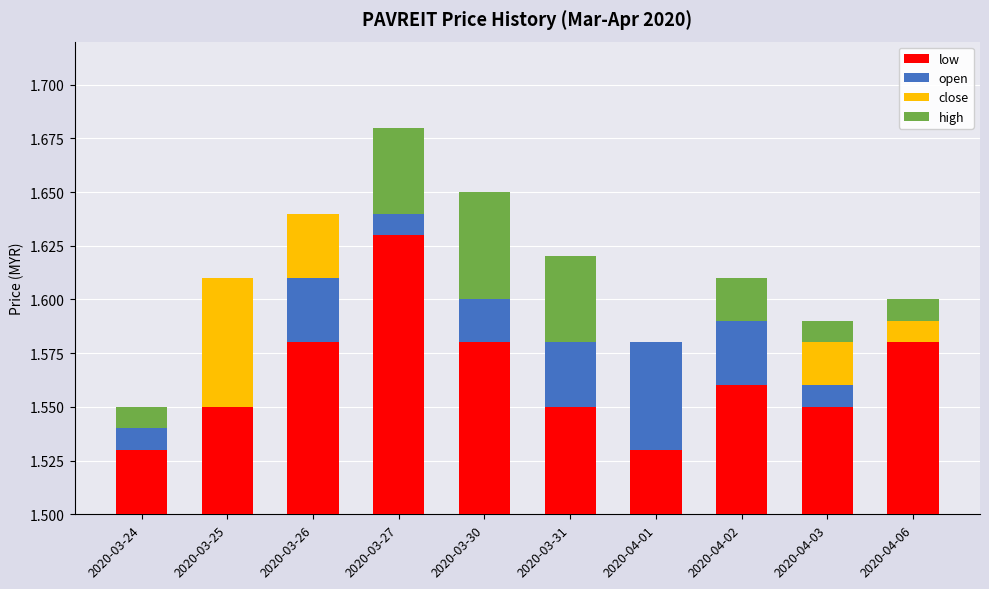

What position from the left is 2020-04-03?

9